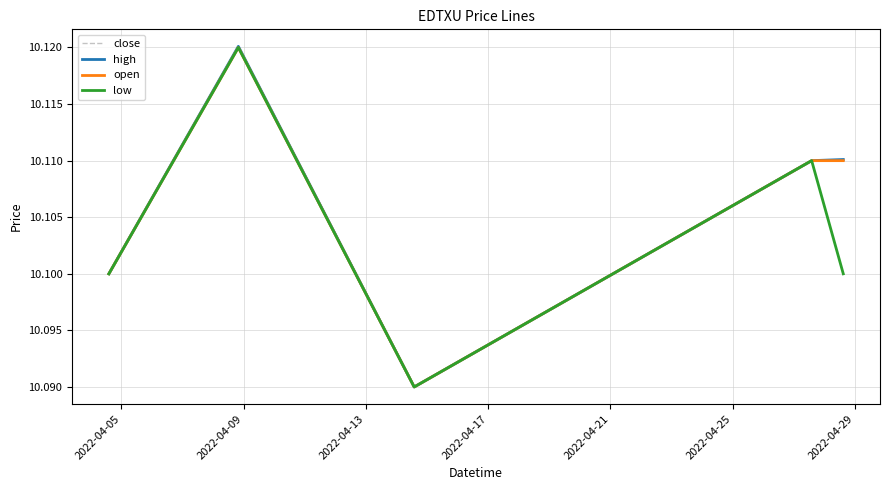

True or false: low and open cross at least once.

False